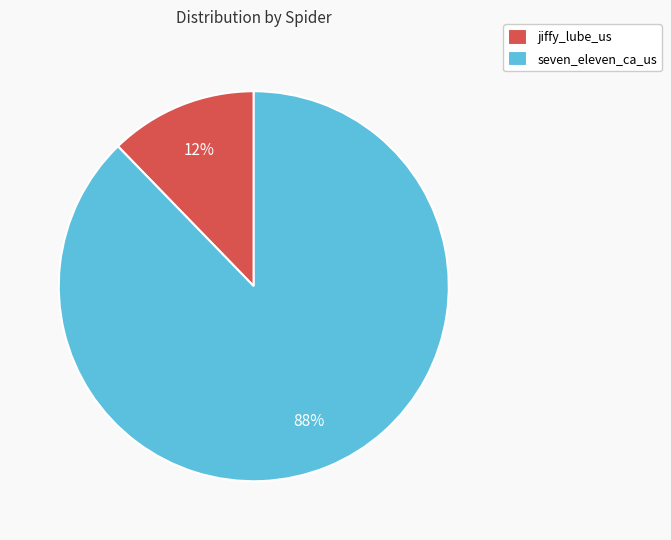

The jiffy_lube_us slice represents 12% of the pie. True or false?

True